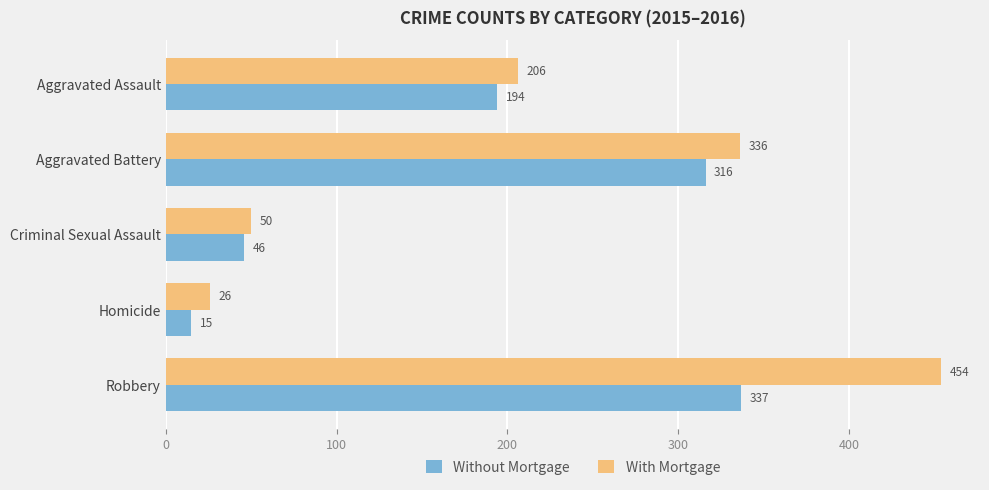

At which label is Without Mortgage closest to 176?

Aggravated Assault